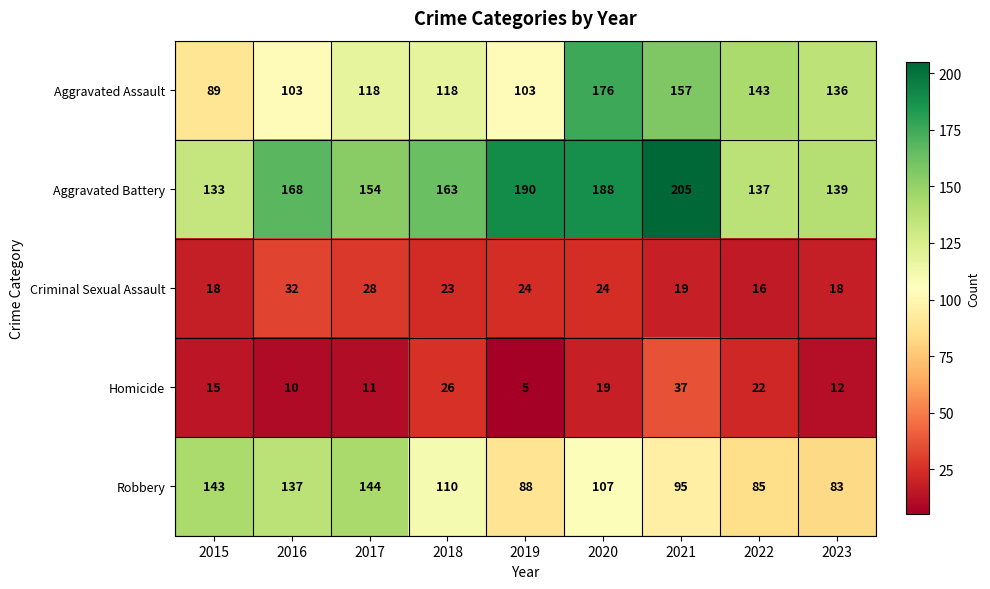

What is the spread (max minus min) of values at 2021?

186